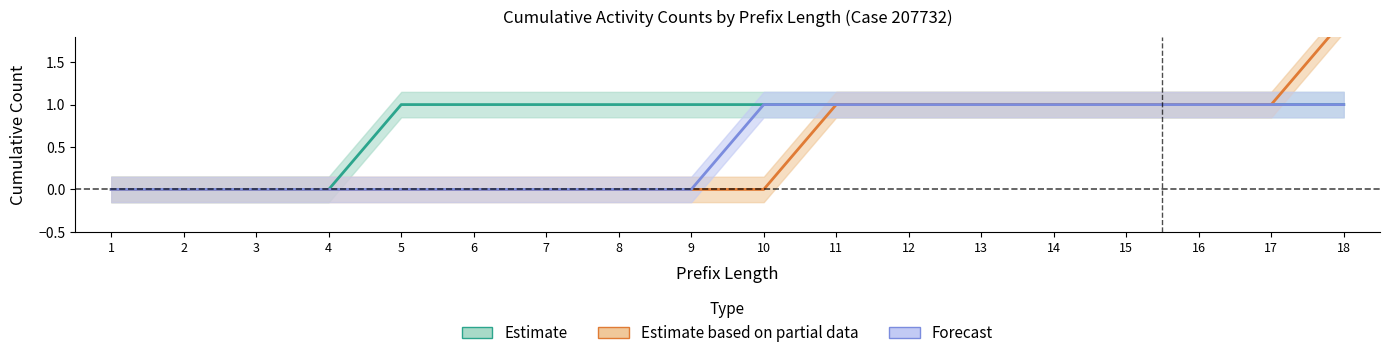

List the labels in order of W_Nabellen offertes-START value, smallest first.

1, 2, 3, 4, 5, 6, 7, 8, 9, 10, 11, 12, 13, 14, 15, 16, 17, 18